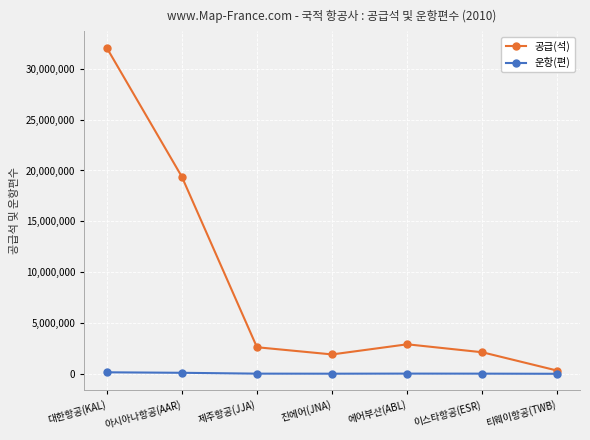

Is it true that 공급(석) equals 3367775 at 진에어(JNA)?

False